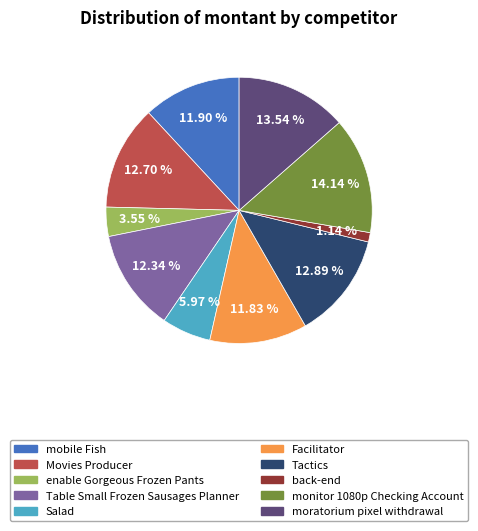

Do back-end and Movies Producer together represent more than half of the pie?

No